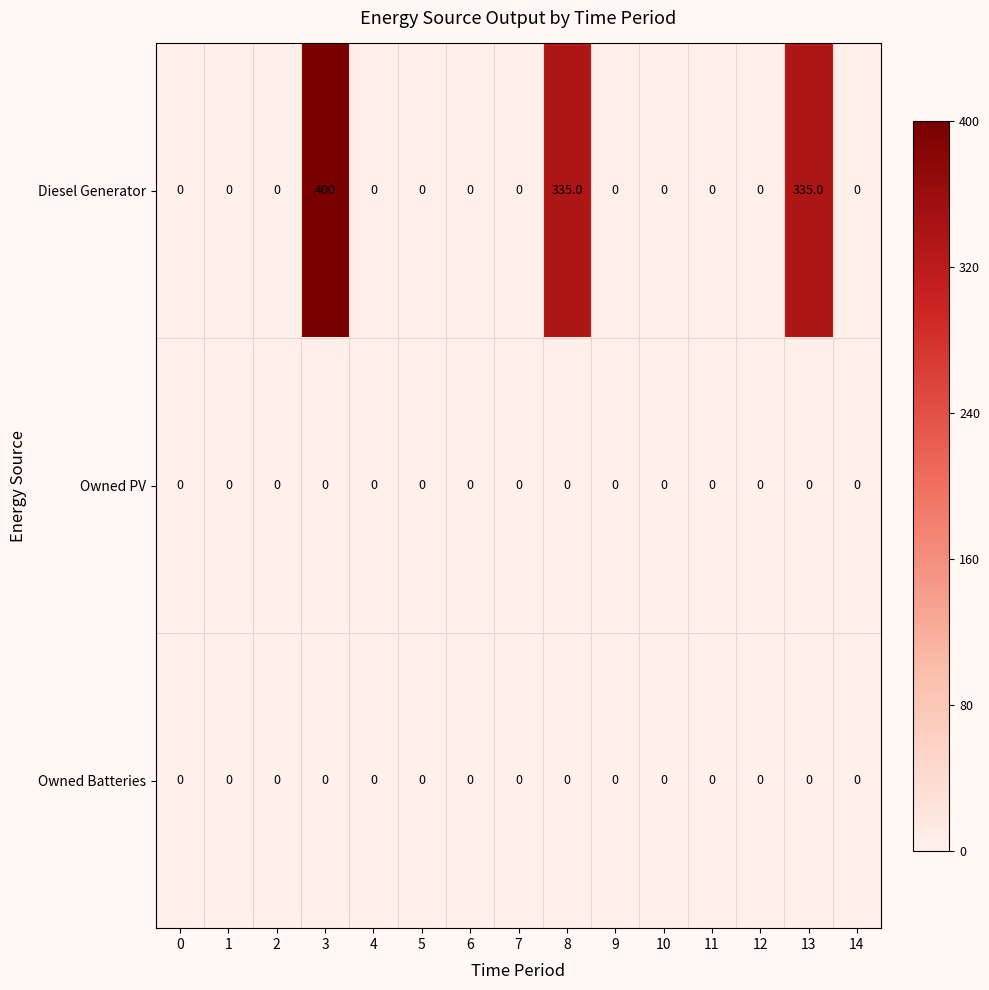

Which series has the largest range (max minus min)?

Diesel Generator